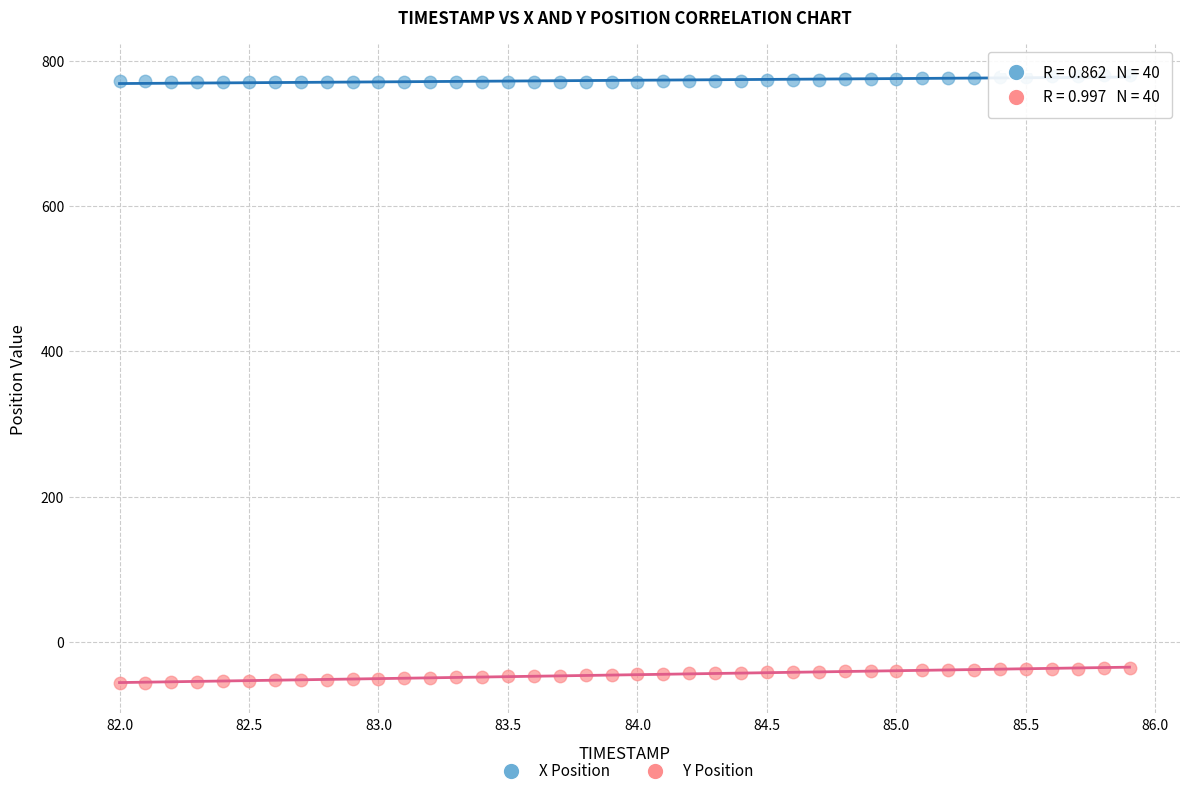

Across all data points, what is the range of X values (max minus min)?

3.9